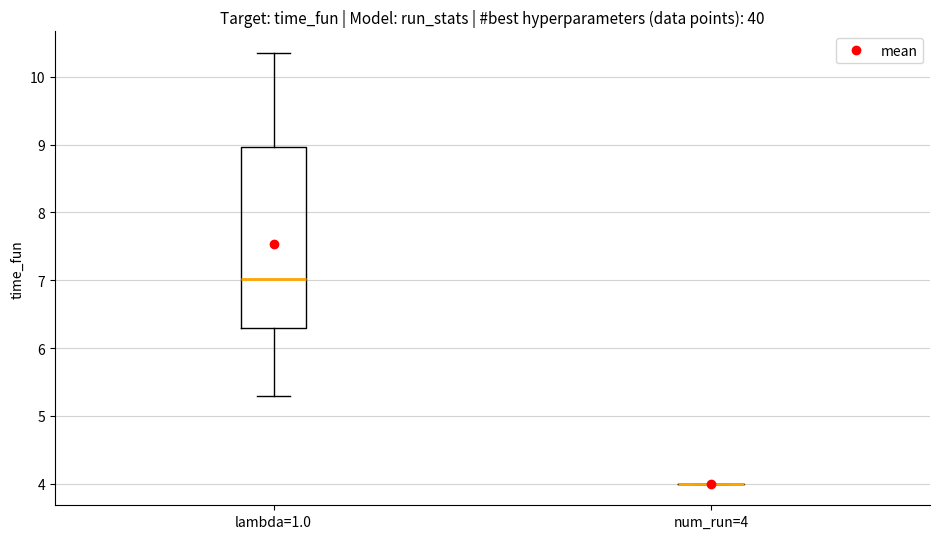

Reading left to right, transcribe this box plot: for each box, give where its median line is, the range the box spans, and where its two whiskers end, as read against the y-axis. The values are not printed on the chart, so give them approximately, as read against the axis.

lambda=1.0: median 7.0, box 6.3 to 9.0, whiskers 5.3 to 10.4
num_run=4: box collapsed to a line at 4.0, whiskers 4.0 to 4.0